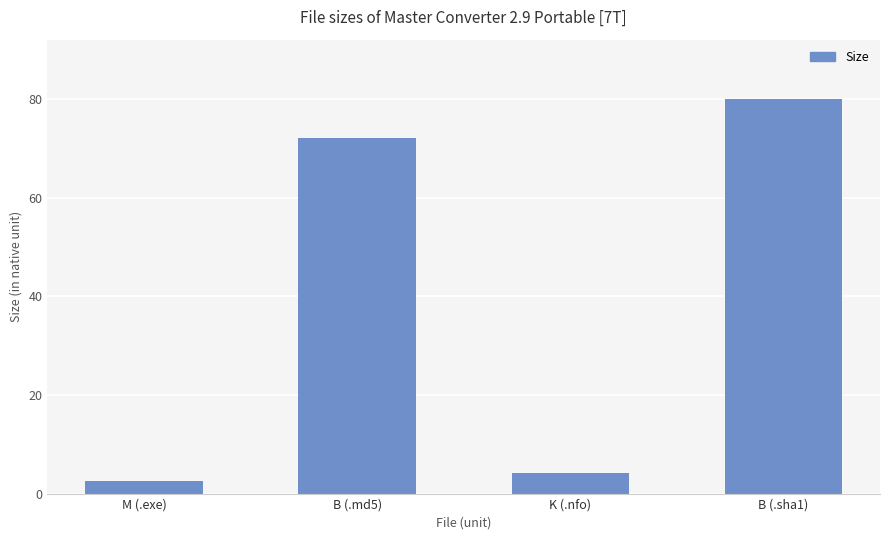

What is the change in value from M (.exe) to K (.nfo)?

+1.6